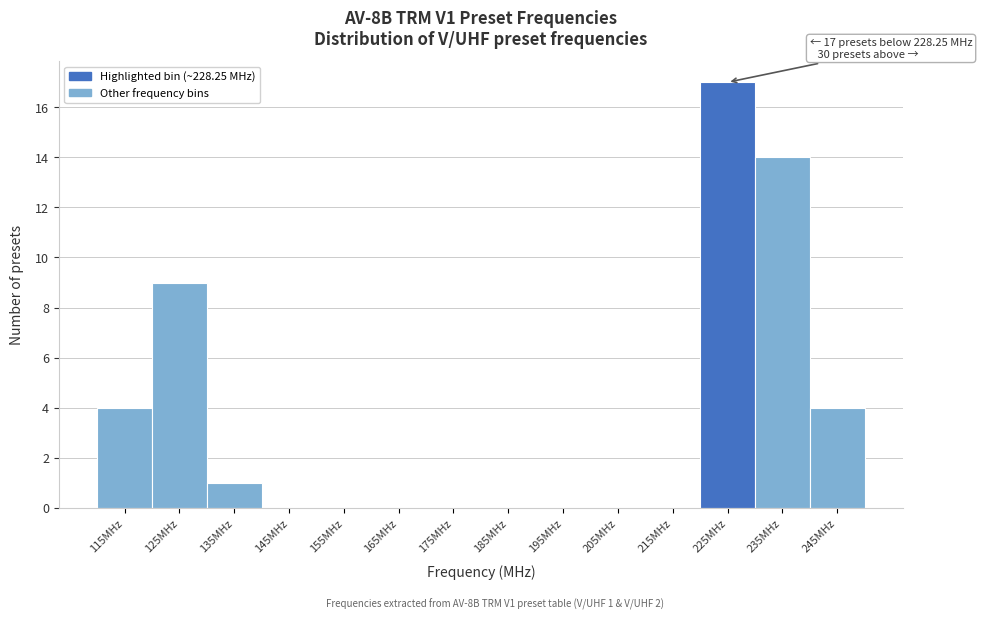

Reading right to left, transcribe all the data shown in this chart.

245MHz=4	235MHz=14	225MHz=17	215MHz=0	205MHz=0	195MHz=0	185MHz=0	175MHz=0	165MHz=0	155MHz=0	145MHz=0	135MHz=1	125MHz=9	115MHz=4